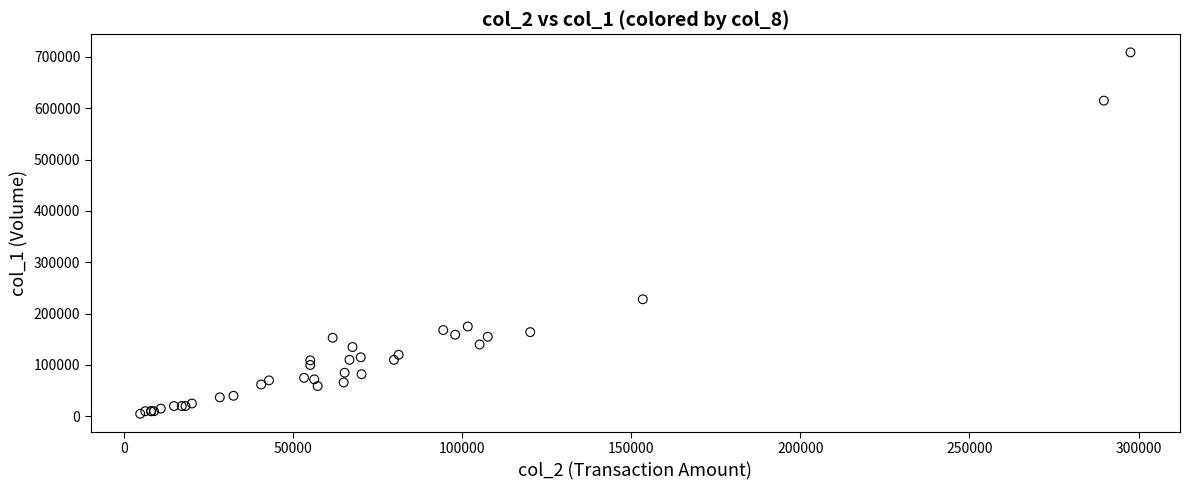

What Y value in the scatter plot is closest to 357000?

228000